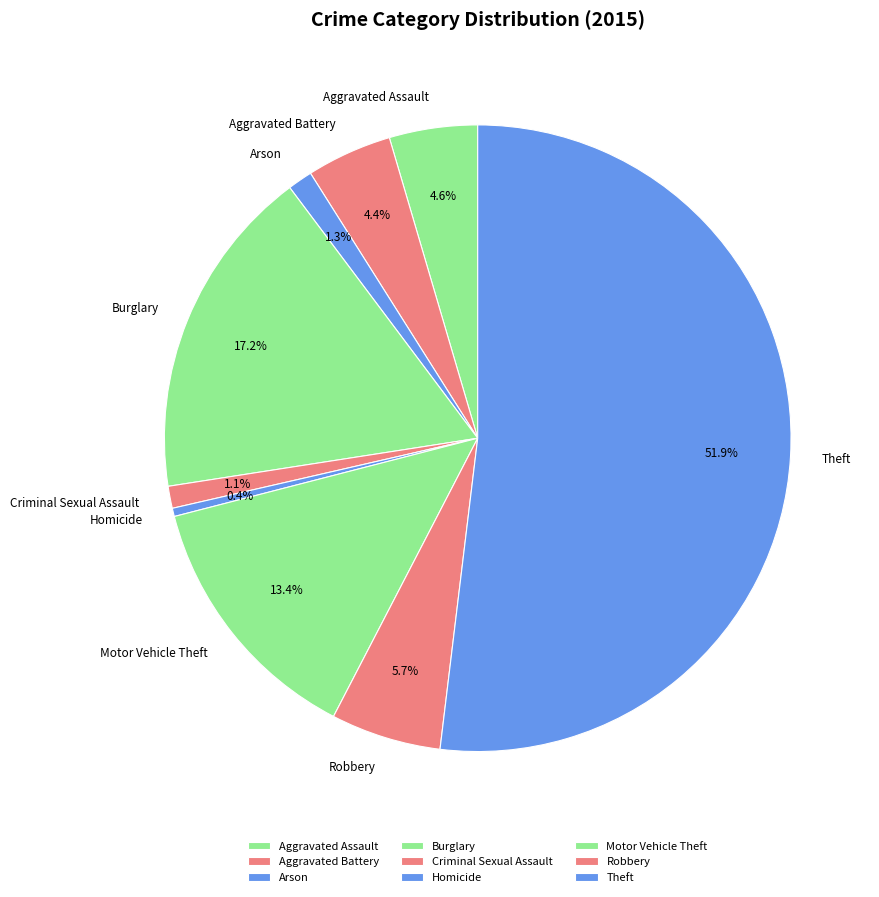

Is Arson the majority of the pie?

No